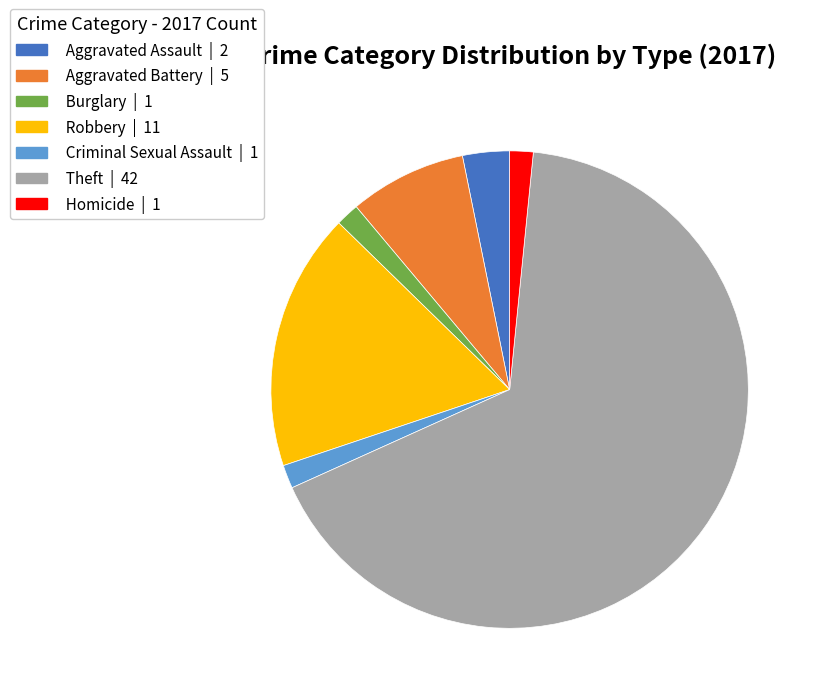

True or false: Theft accounts for 59% of the total.

False